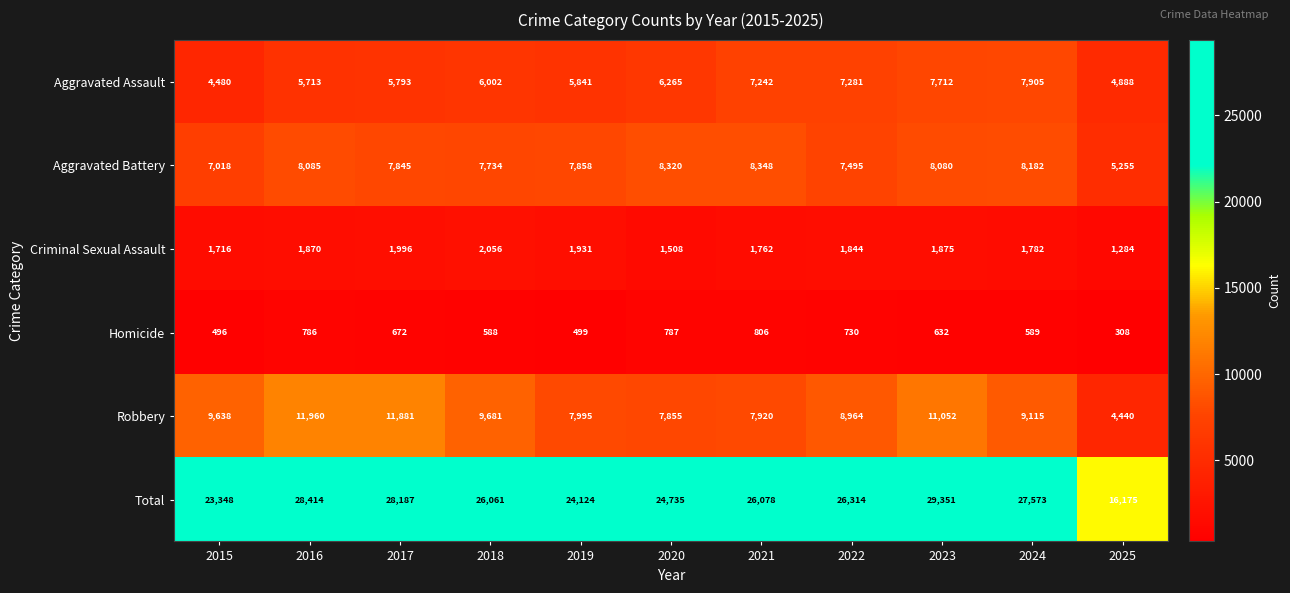

What is the difference between the maximum and minimum values in the Robbery series?

7520